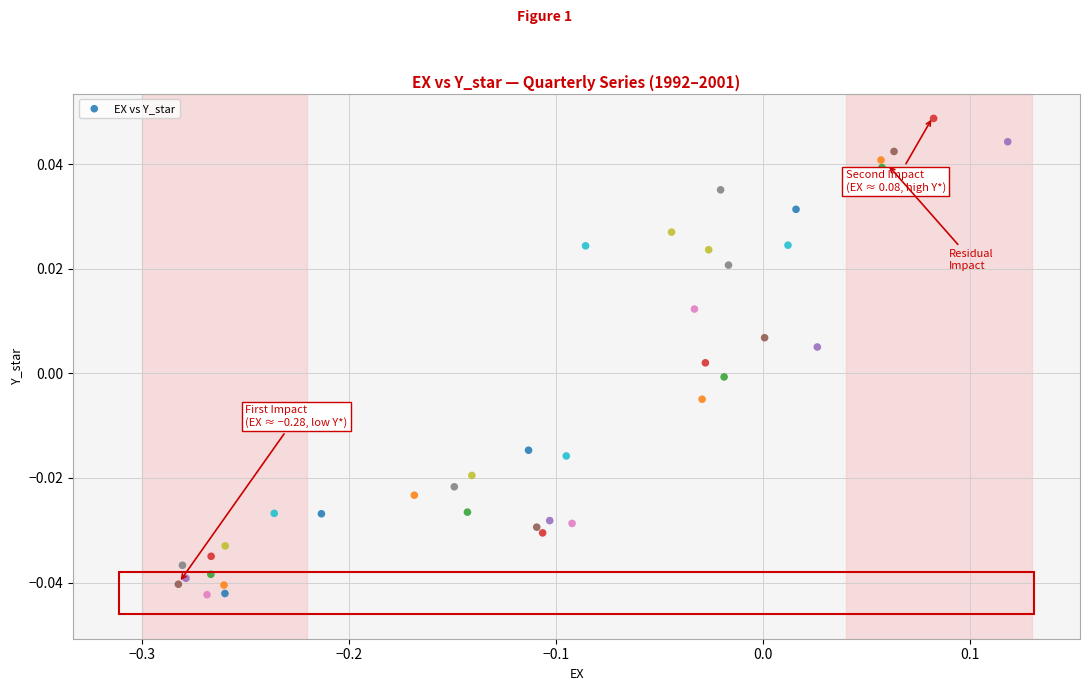

What is the range of X values (max minus min)?

0.4